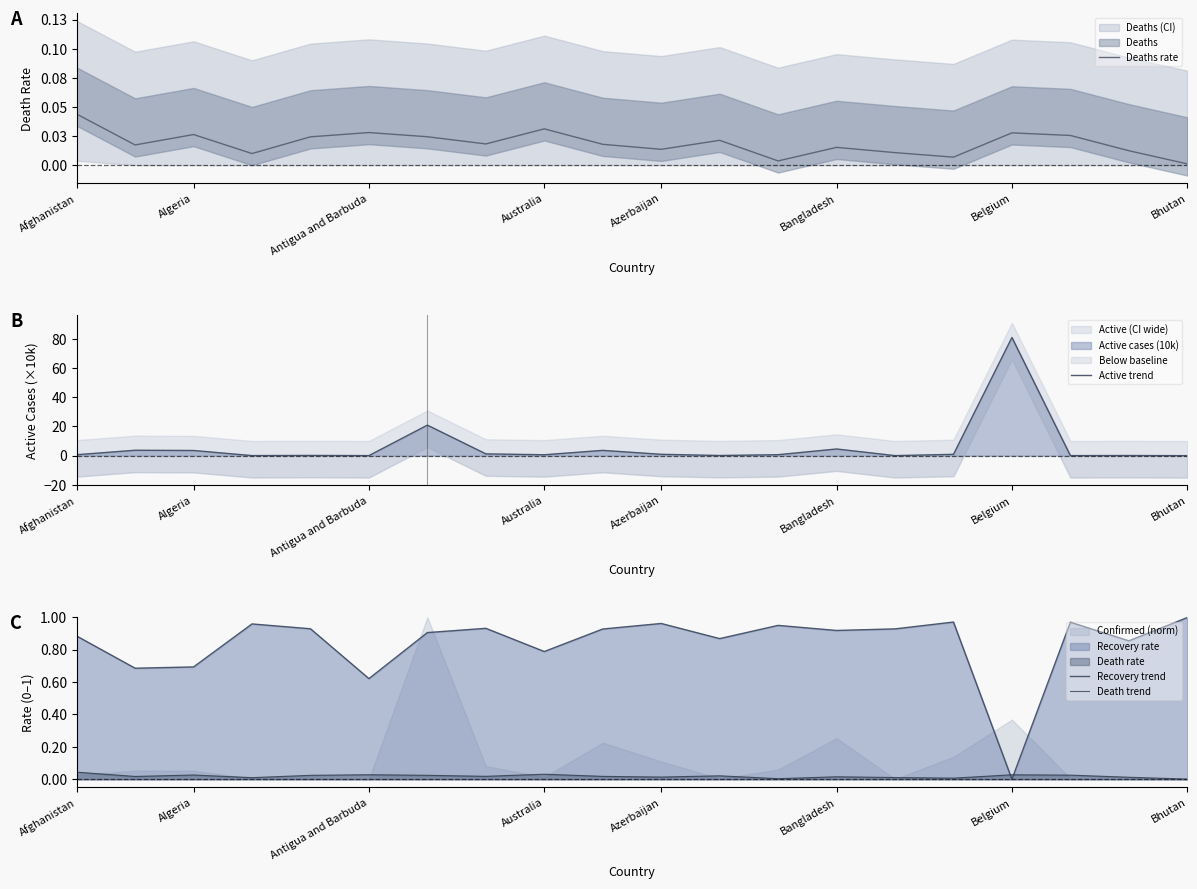

The Recovery trend series shows 0.2 at Algeria. True or false?

False